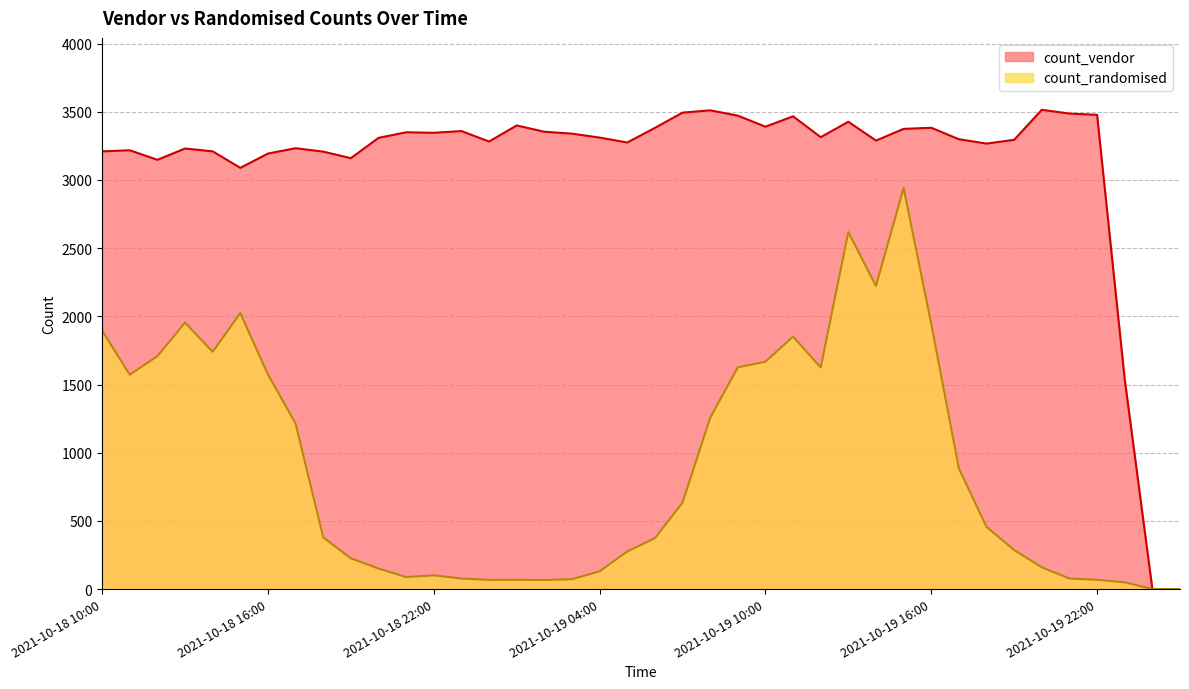

Does the chart have visible grid lines?

Yes